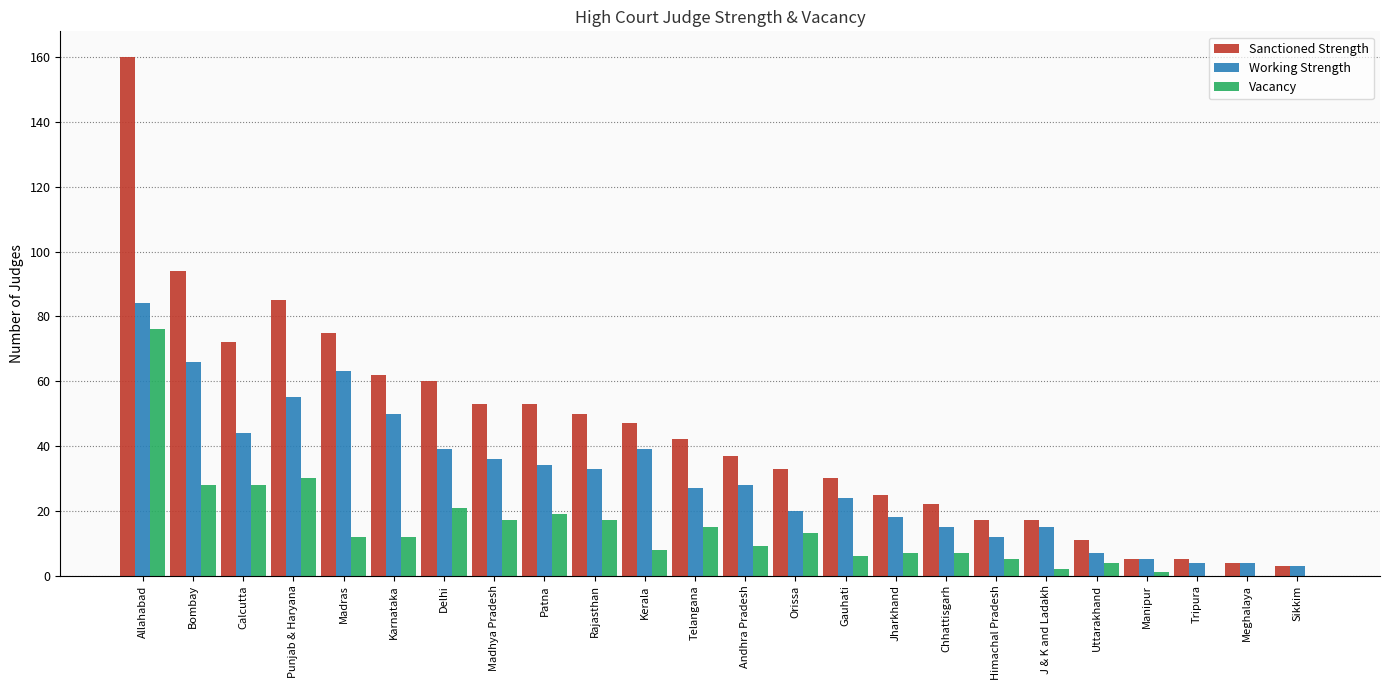

Which series has the largest total across all categories?

Sanctioned Strength